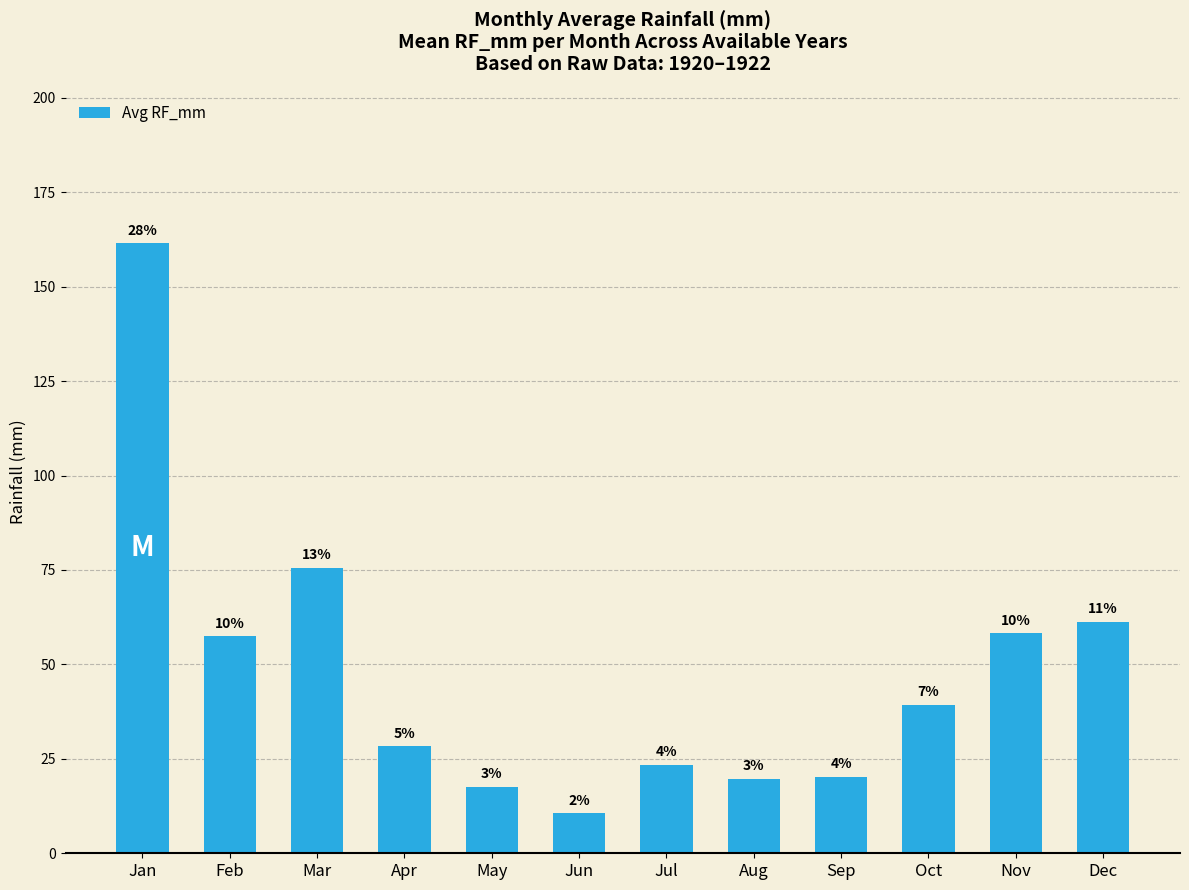

Which category has the highest value across all series?

Jan